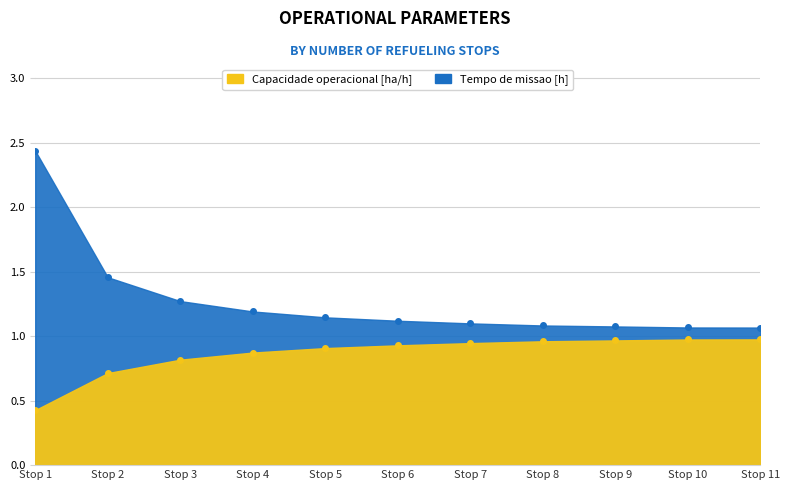

What is the value of the Capacidade operacional [ha/h] point at the 9th from the left?

1.0